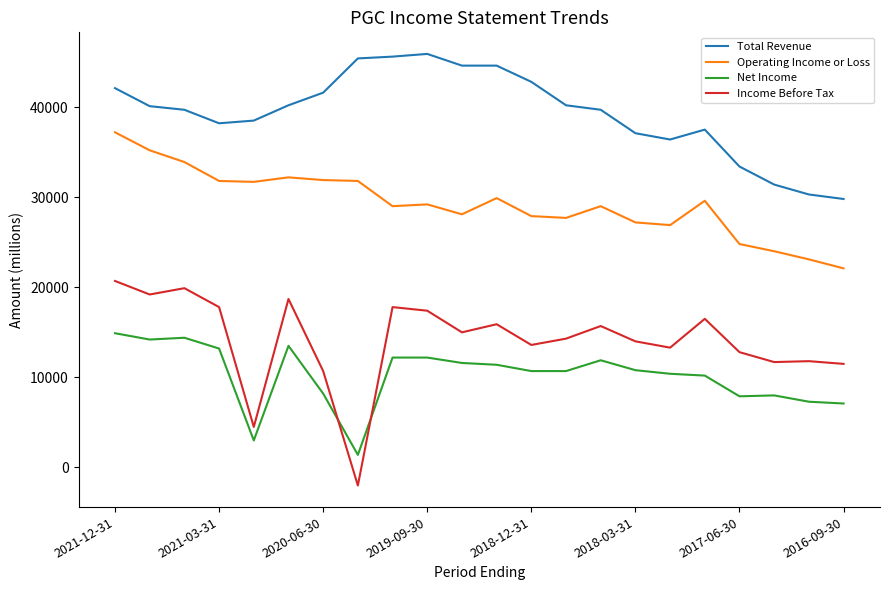

Rank the series by their maximum value, from lowest to highest.

Net Income, Income Before Tax, Operating Income or Loss, Total Revenue